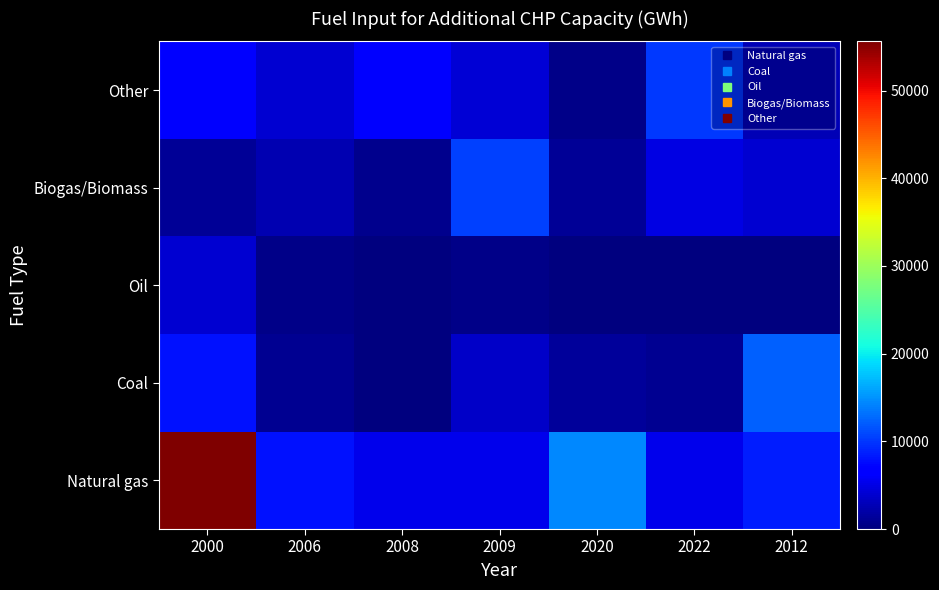

List the series in order of their peak value, highest first.

Natural gas, Coal, Biogas/Biomass, Other, Oil